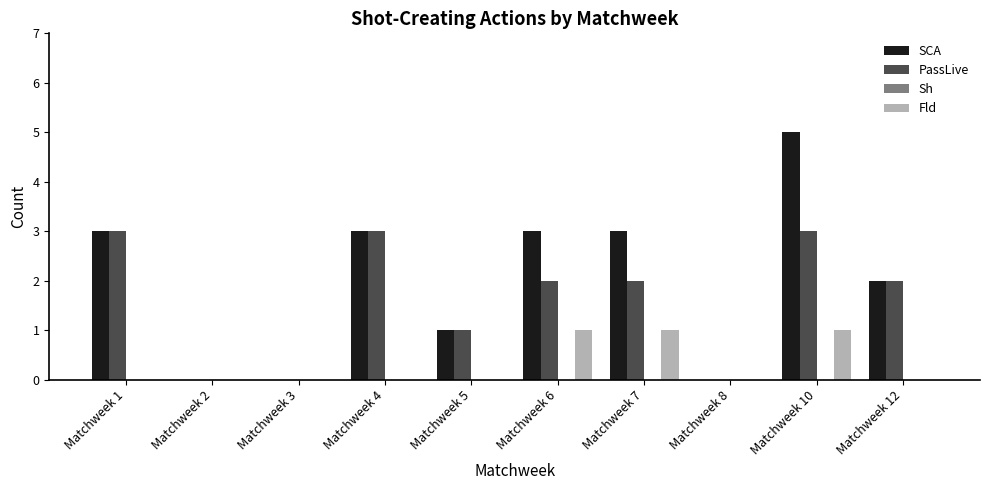

What is the sum of all Fld values?

3